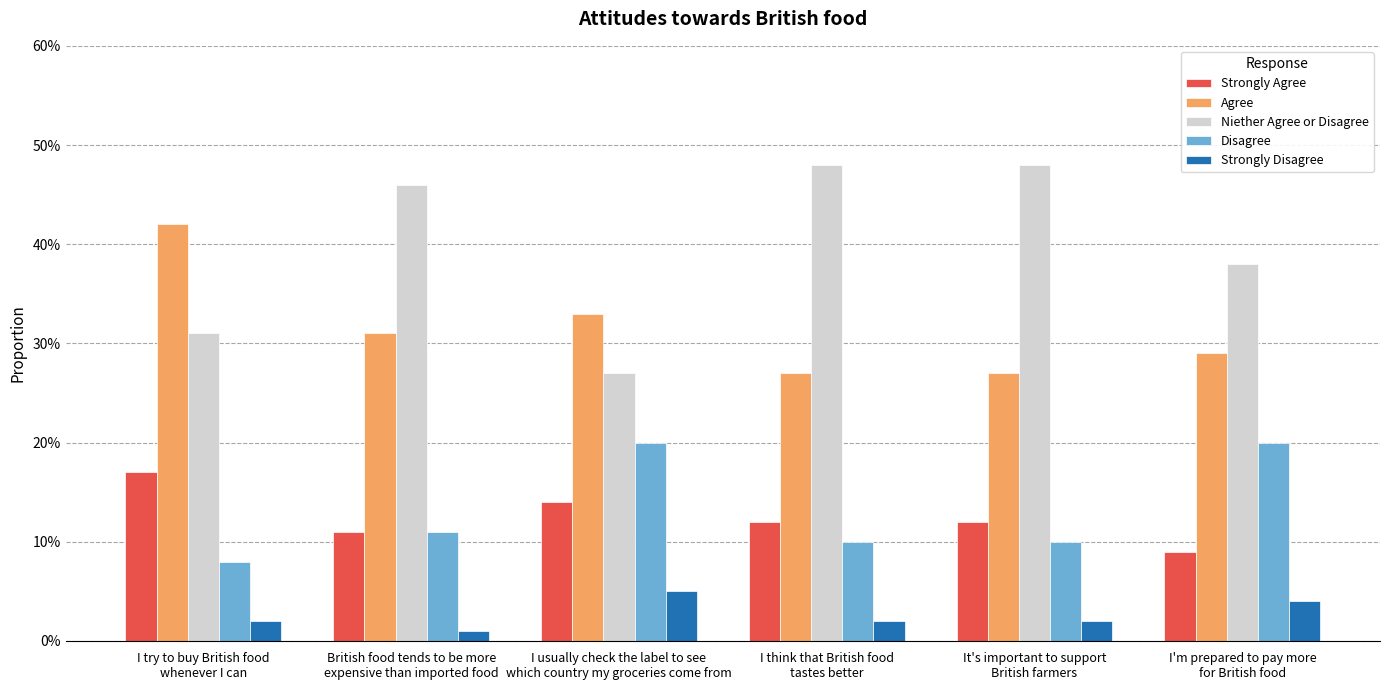

What are all the series names shown in the legend?

Strongly Agree, Agree, Niether Agree or Disagree, Disagree, Strongly Disagree